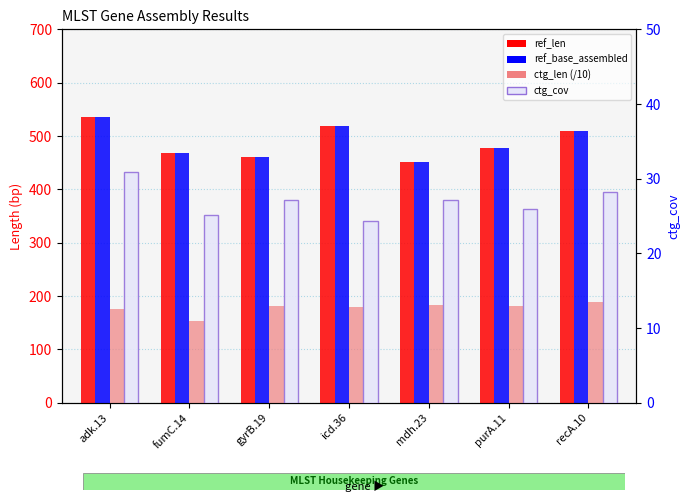

At which label does ctg_len (/10) first exceed 180?

gyrB.19